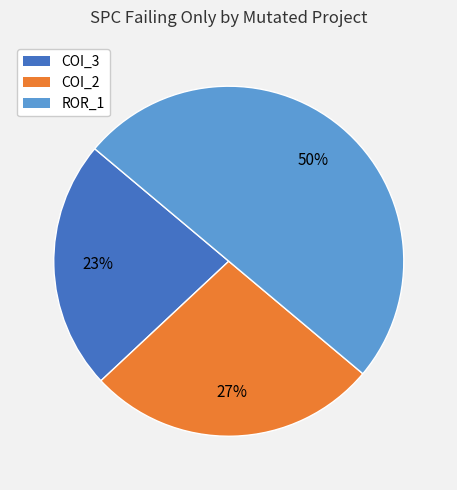

Count the number of slices in the pie.

3